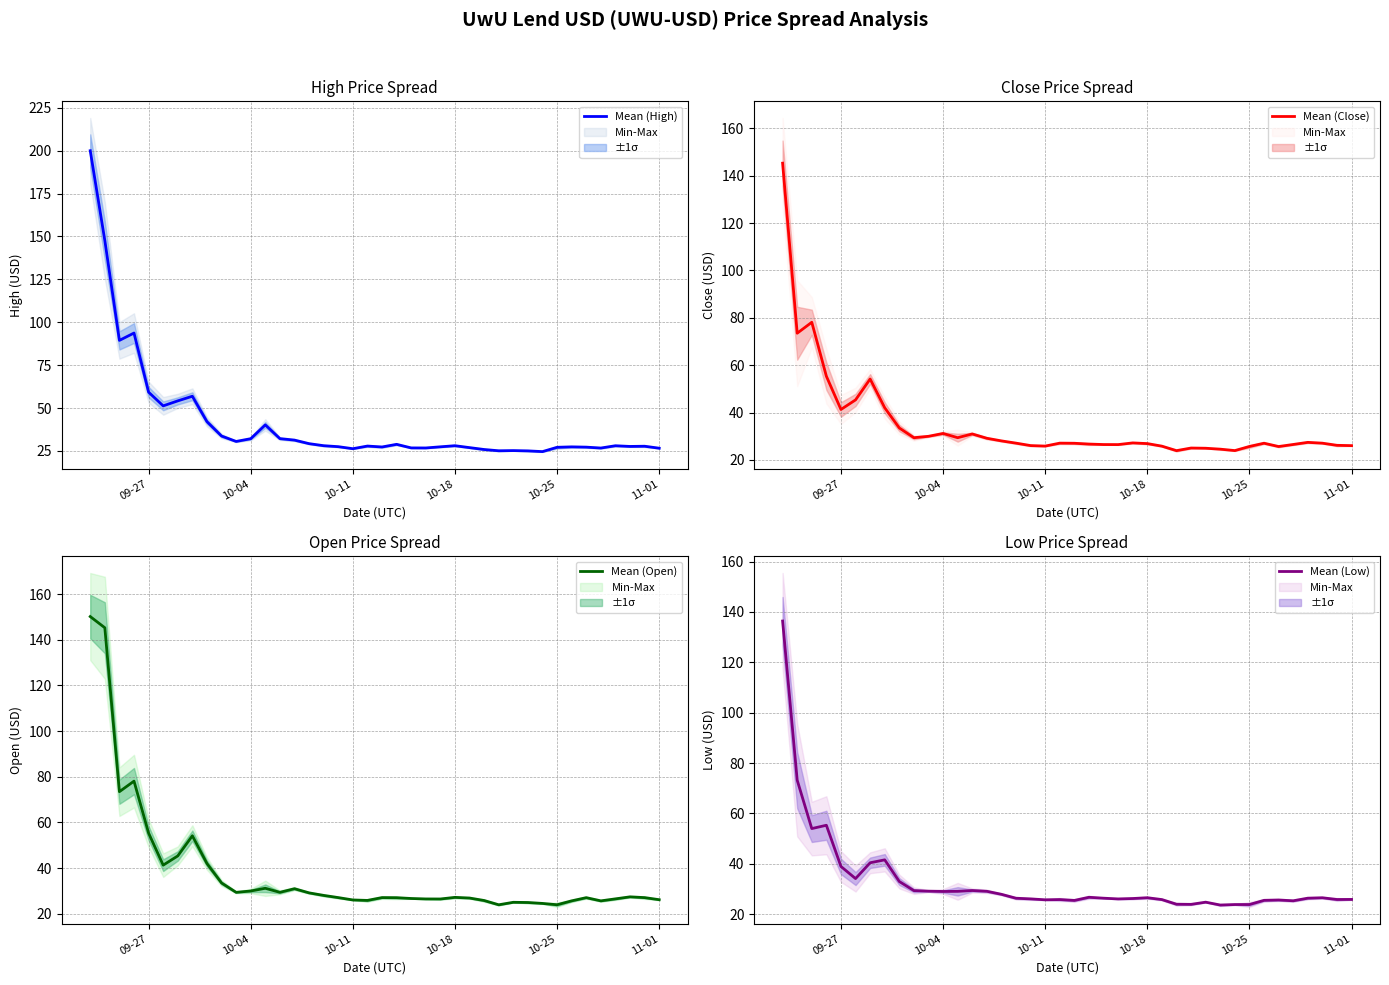

The value of Mean (Low) at 10-18 is 26.5. True or false?

True